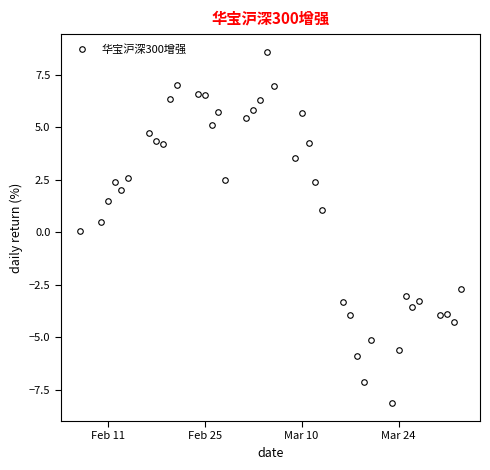

What is the difference between the maximum and minimum values?

16.7